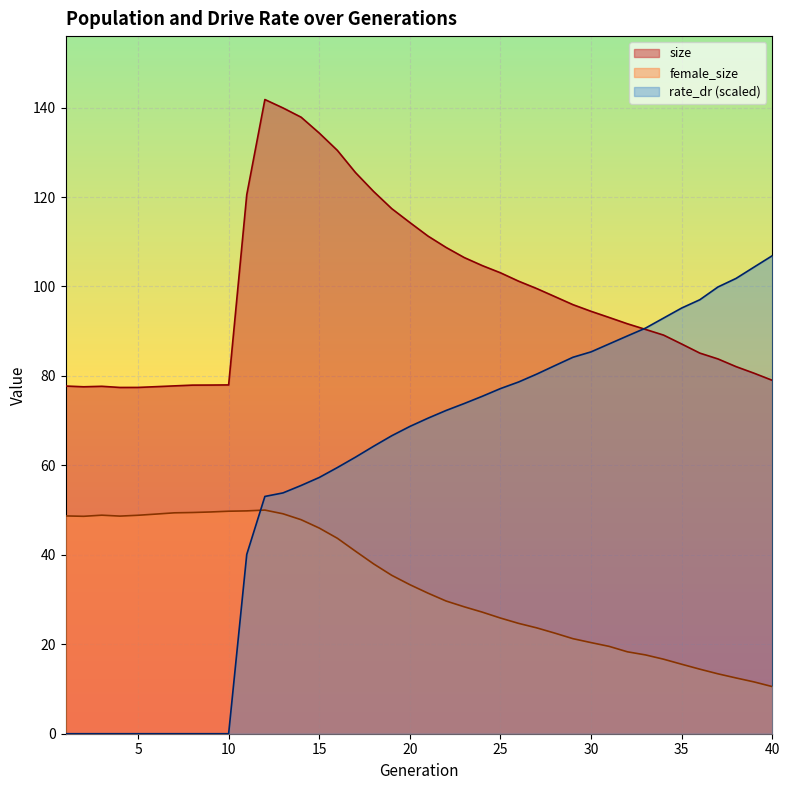

Reading left to right, what are all the values shown in this chart?

size: 77.7	77.6	77.7	77.4	77.4	77.6	77.8	77.9	78.0	78.0	120.5	141.8	139.9	137.8	134.3	130.4	125.5	121.2	117.4	114.3	111.3	108.7	106.5	104.7	103.1	101.2	99.5	97.7	95.9	94.4	93.1	91.7	90.4	89.1	87.1	85.1	83.8	82.1	80.6	79.0
female_size: 48.7	48.6	48.9	48.7	48.8	49.1	49.4	49.5	49.6	49.7	49.8	50.0	49.2	47.8	46.0	43.7	40.8	38.0	35.4	33.3	31.4	29.7	28.4	27.2	25.9	24.7	23.7	22.5	21.2	20.4	19.5	18.3	17.6	16.7	15.5	14.4	13.4	12.5	11.6	10.5
rate_dr: 0.0	0.0	0.0	0.0	0.0	0.0	0.0	0.0	0.0	0.0	40.1	53.1	53.8	55.5	57.3	59.5	61.8	64.3	66.6	68.7	70.5	72.3	73.8	75.5	77.2	78.6	80.4	82.3	84.2	85.4	87.2	88.9	90.7	92.9	95.2	97.0	99.9	101.8	104.3	106.9